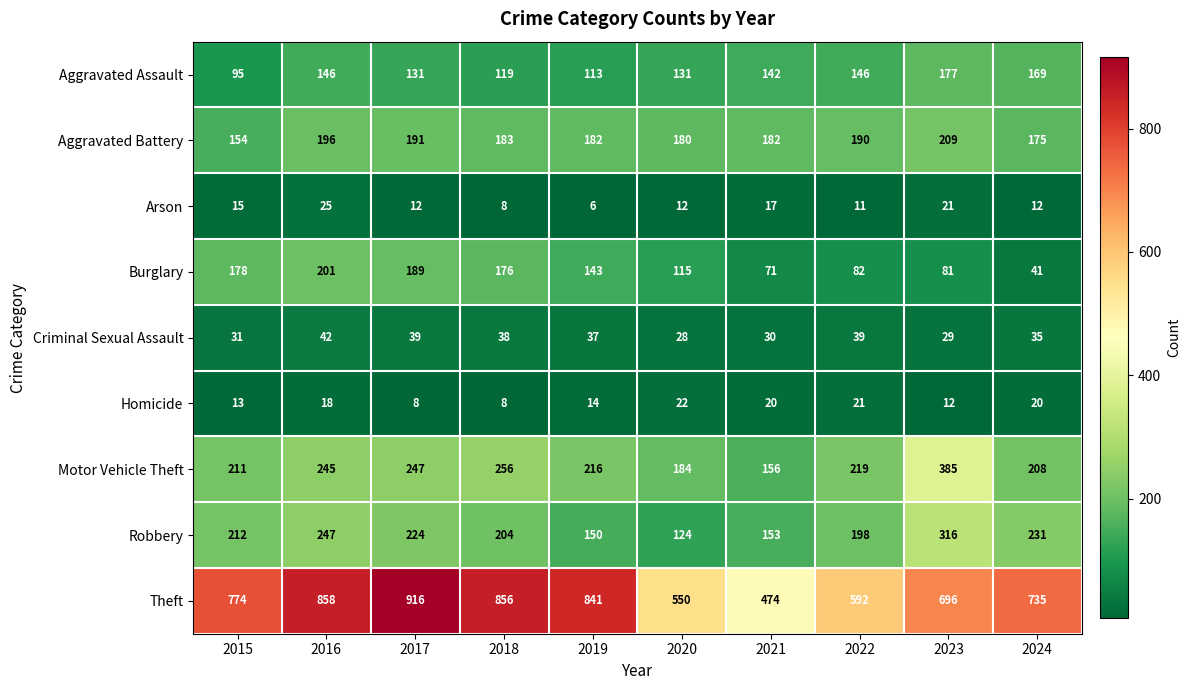

Is it true that Theft equals 1512 at 2016?

False